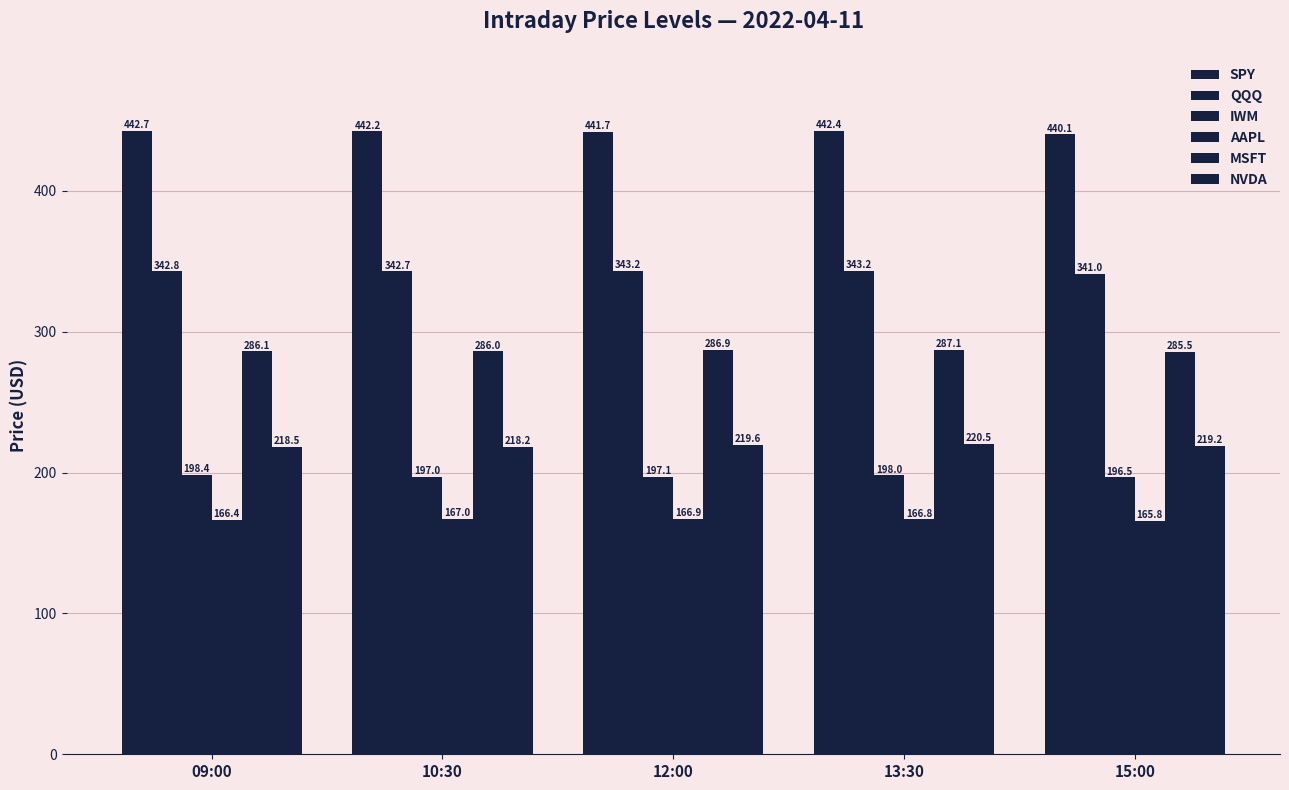

Are the bars grouped side by side (vs. stacked)?

Yes